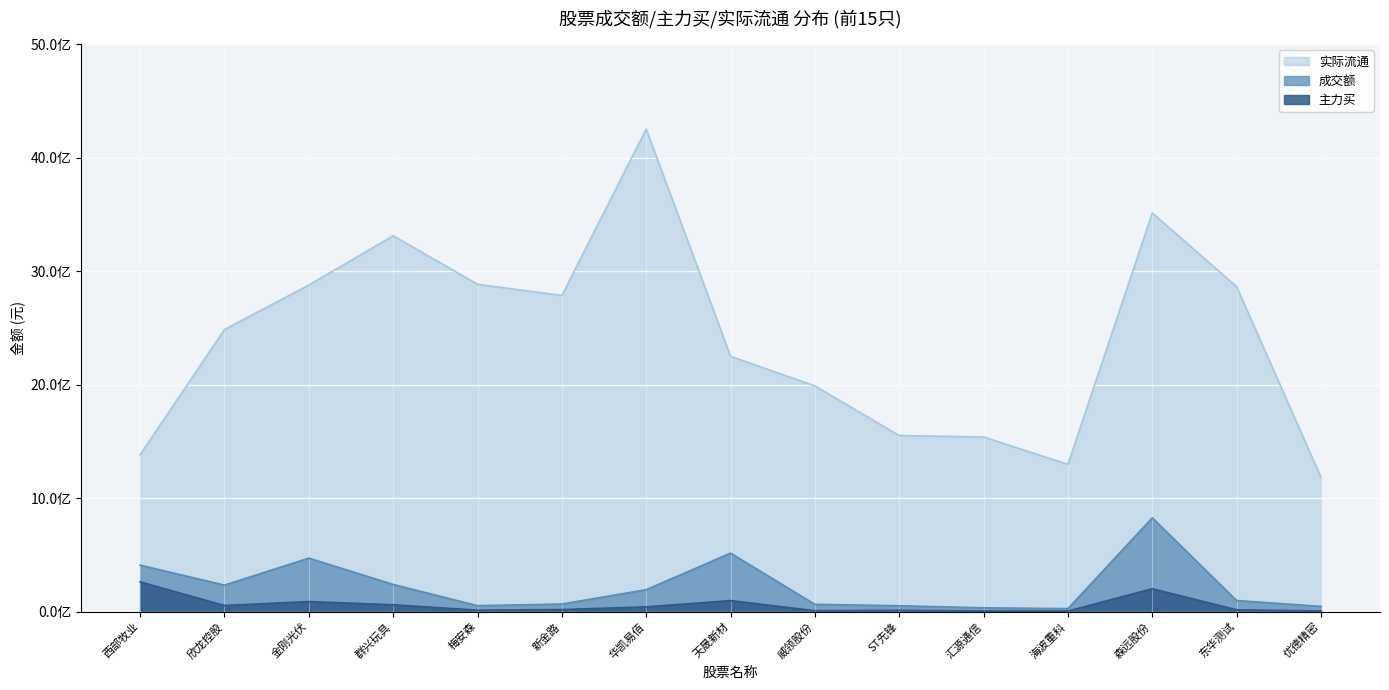

In 主力买, how many points are higher than both neighbors (excluding endpoints)?

4